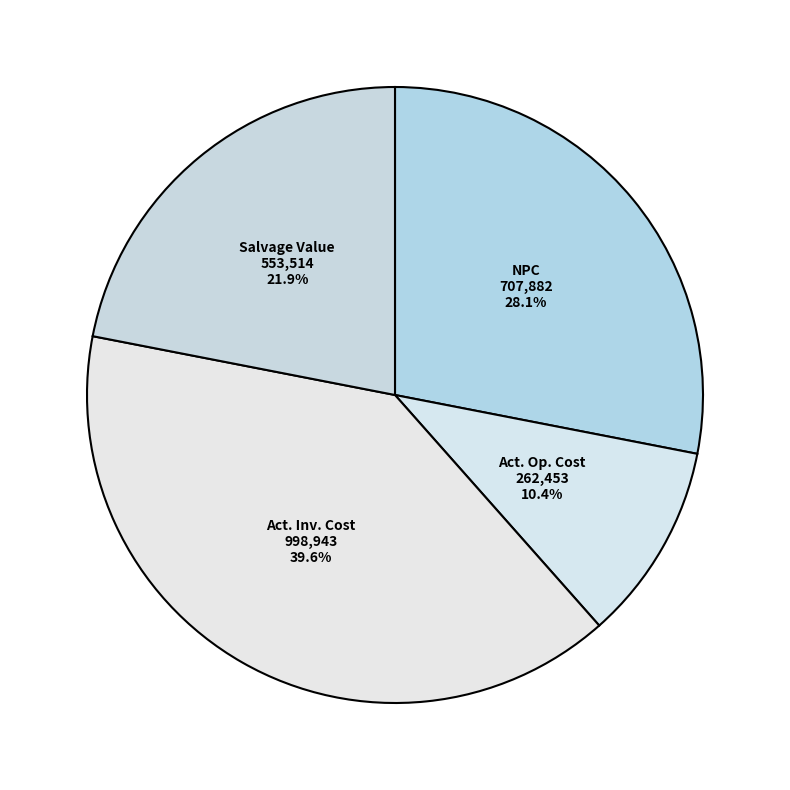

Count the number of slices in the pie.

4